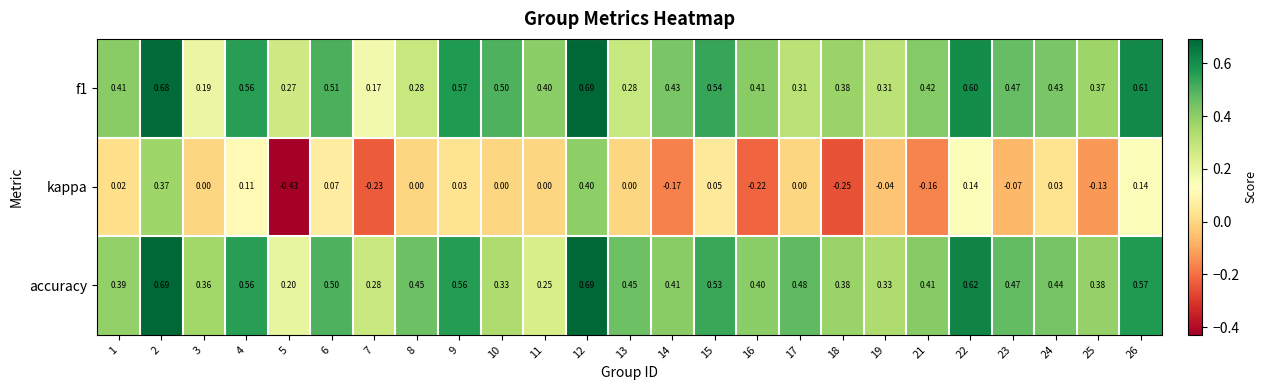

Which series has the largest total across all categories?

accuracy